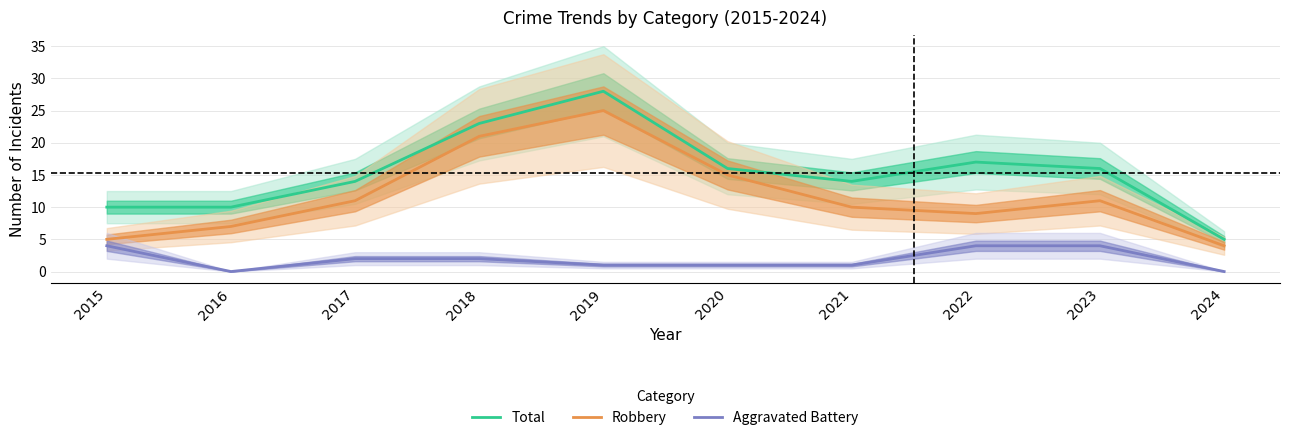

Read the Aggravated Battery value at 2020.

1